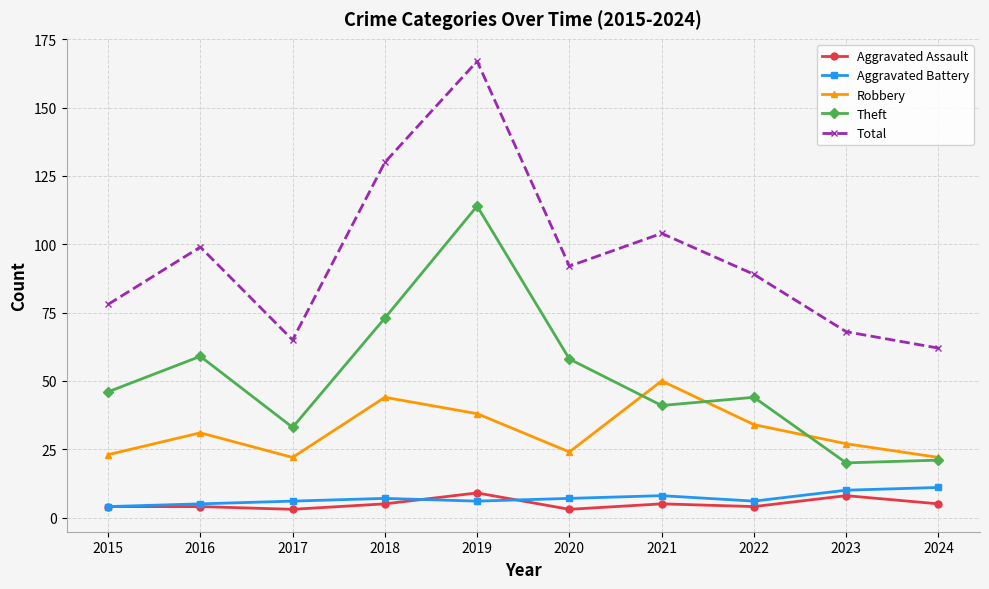

Rank the series at 2020 from highest to lowest value.

Total, Theft, Robbery, Aggravated Battery, Aggravated Assault